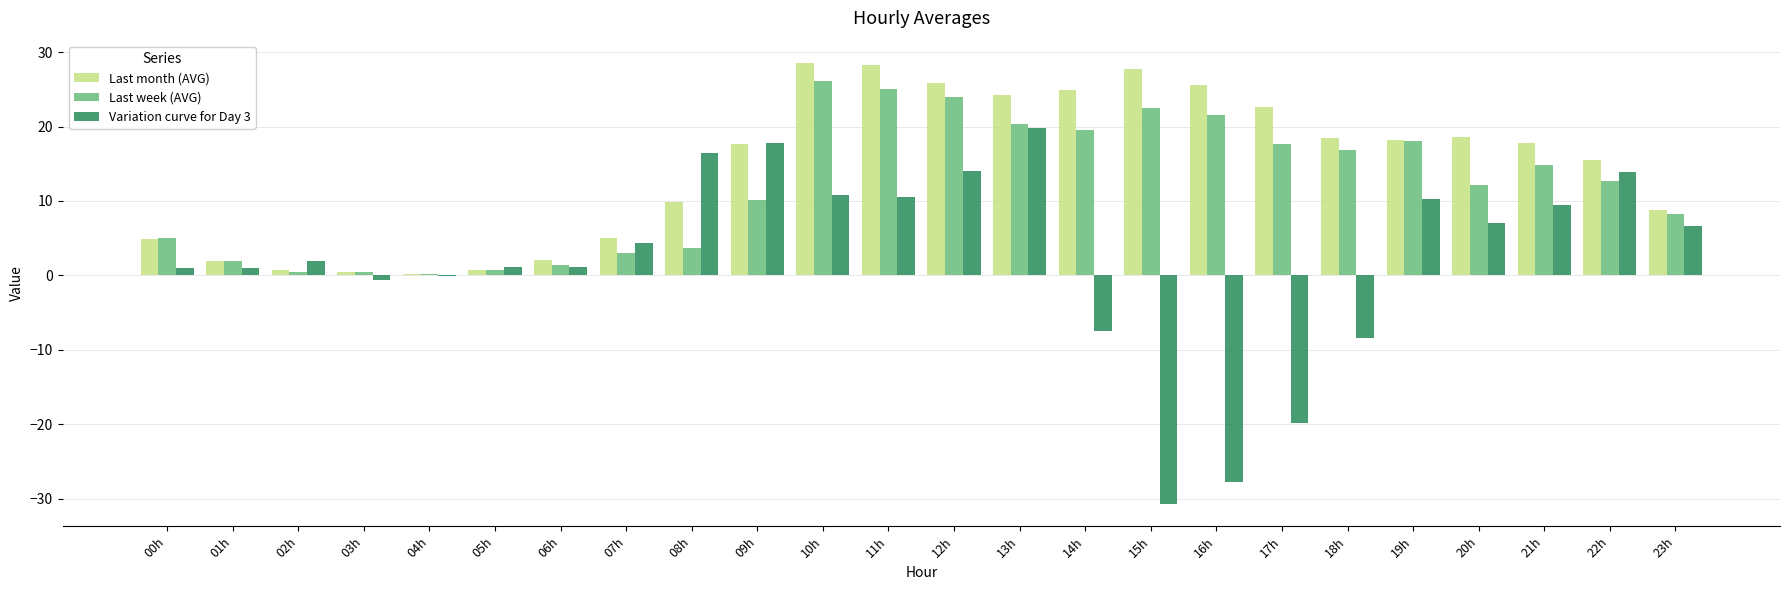

True or false: Variation curve for Day 3 has a value of 10.3 at 19h.

True